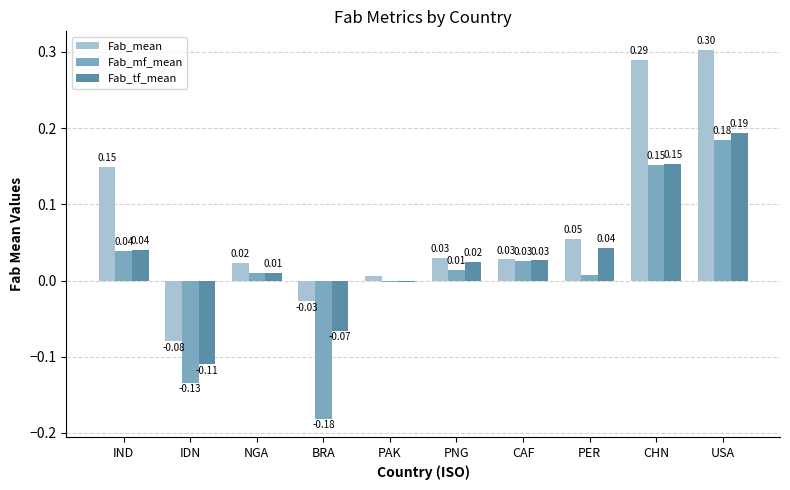

At which category is the sum across all series the highest?

USA